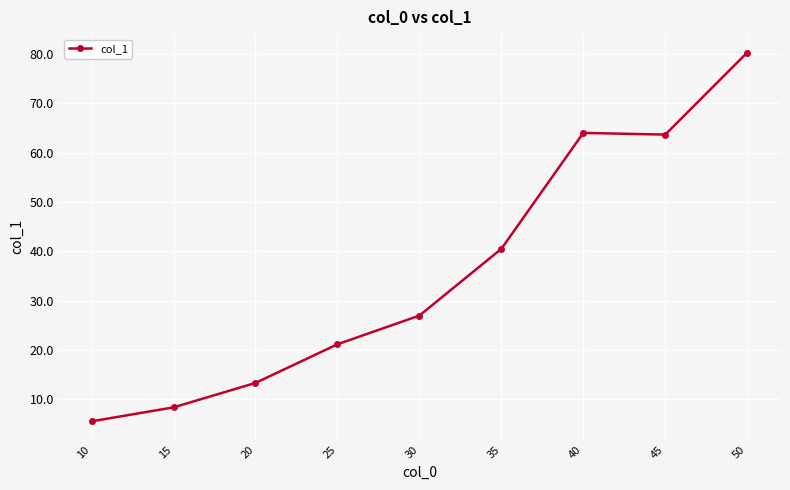

How many data points are less than 26?

4